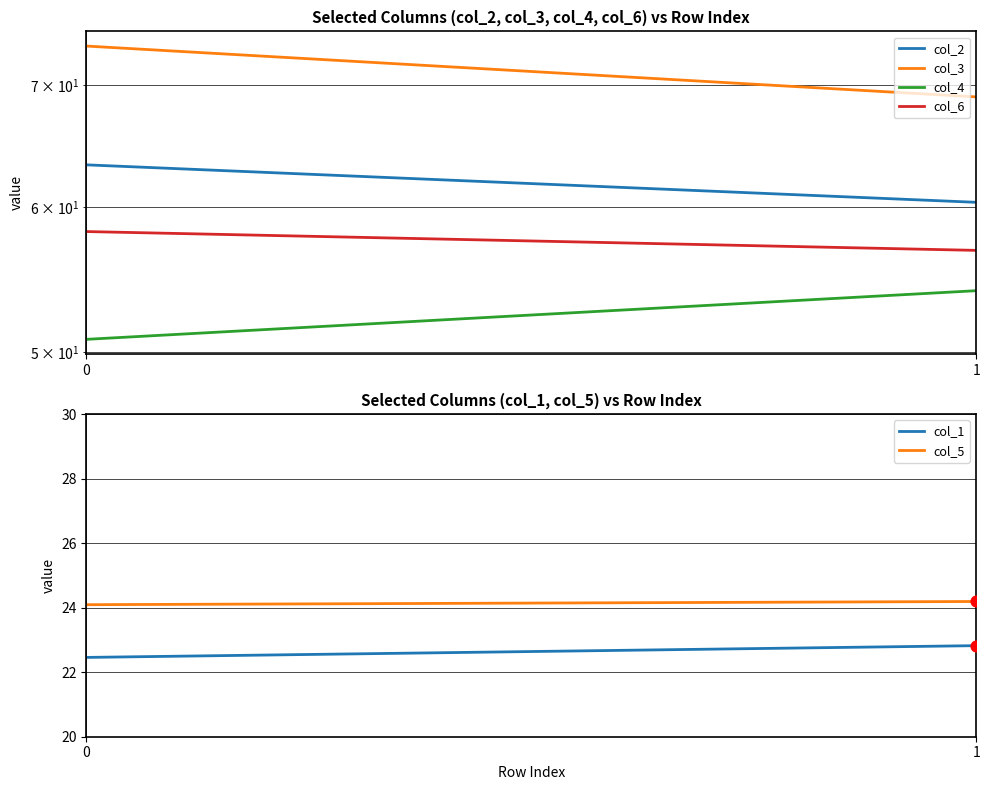

Which series contains the lowest Y value?

col_1